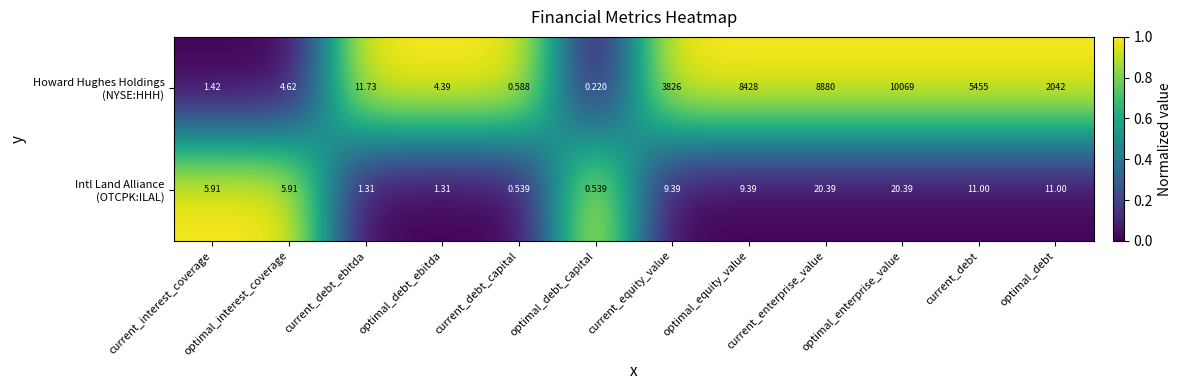

At which category does the chart reach its minimum across all series?

optimal_debt_capital